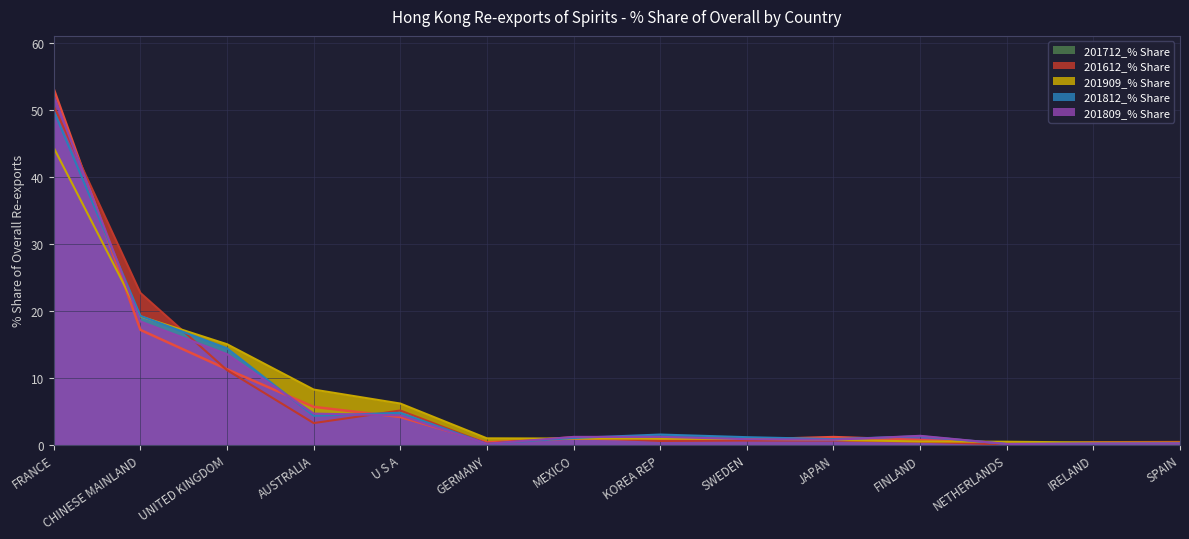

Between JAPAN and CHINESE MAINLAND, which is larger?

CHINESE MAINLAND